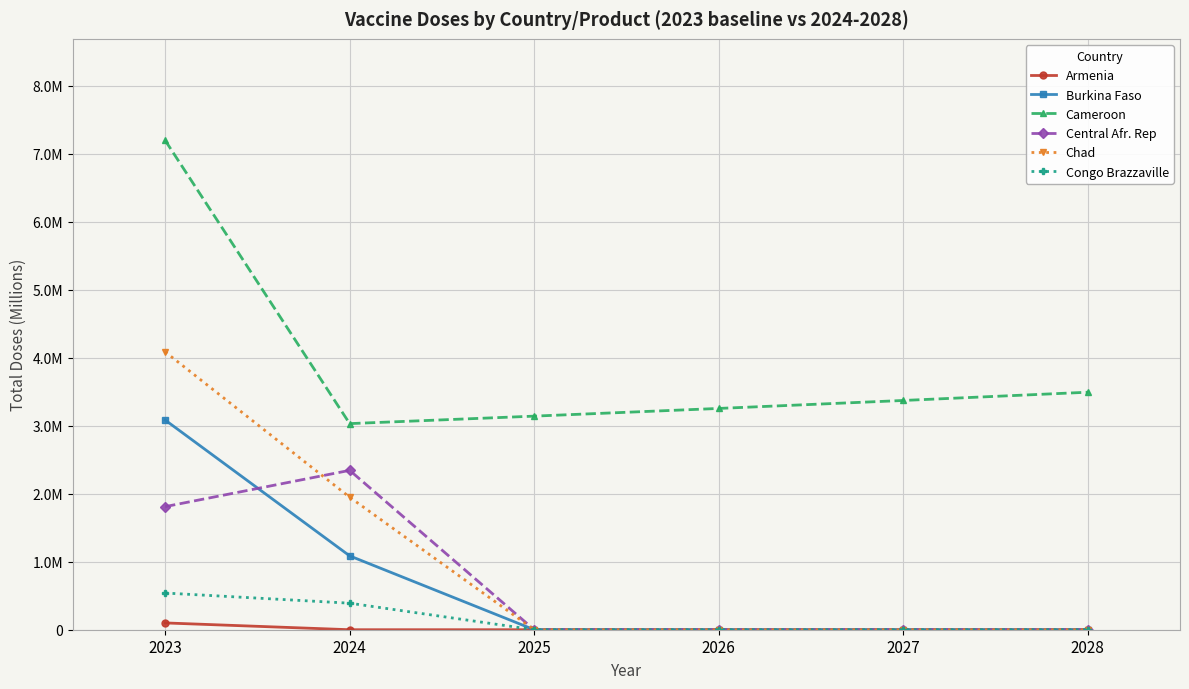

Rank the series by their maximum value, from lowest to highest.

Armenia, Congo Brazzaville, Central Afr. Rep, Burkina Faso, Chad, Cameroon